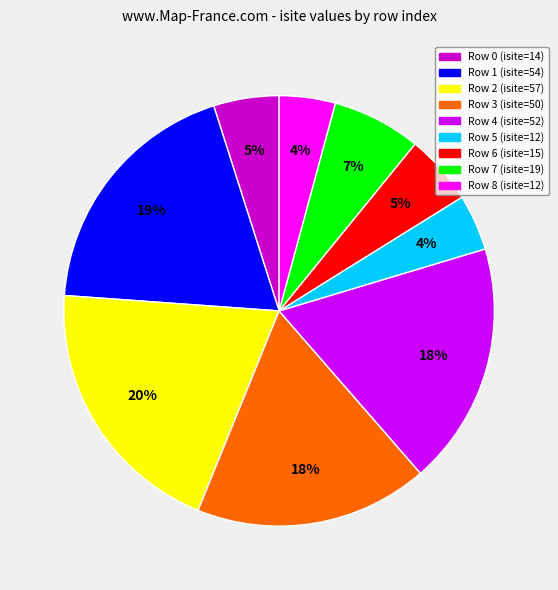

To the nearest percent, what is the difference between the largest and smallest slice percentages?

16%